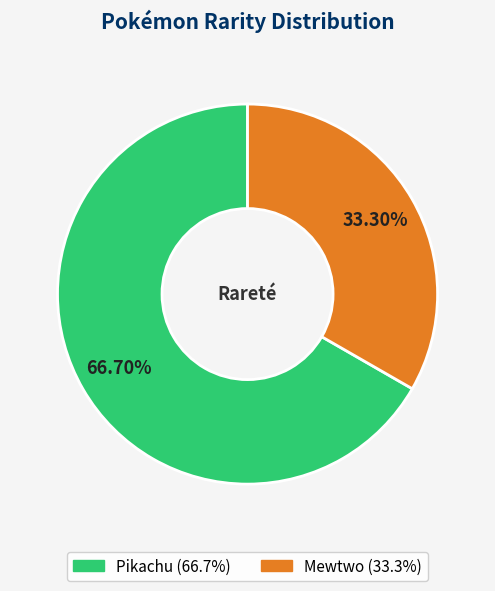

What portion of the pie excludes Mewtwo?

66.7%